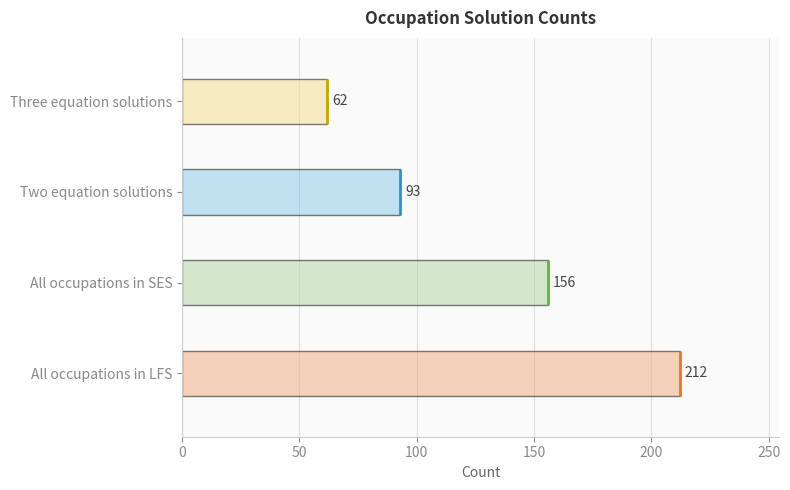

How many bars are there in total?

4